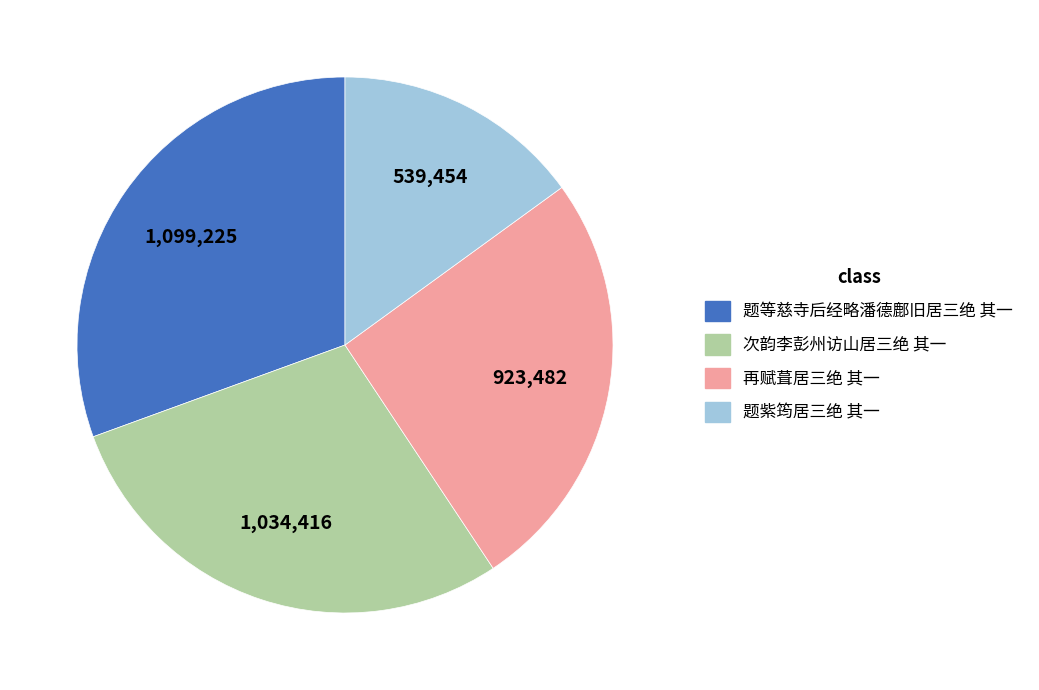

Is there any slice that represents more than half of the pie?

No